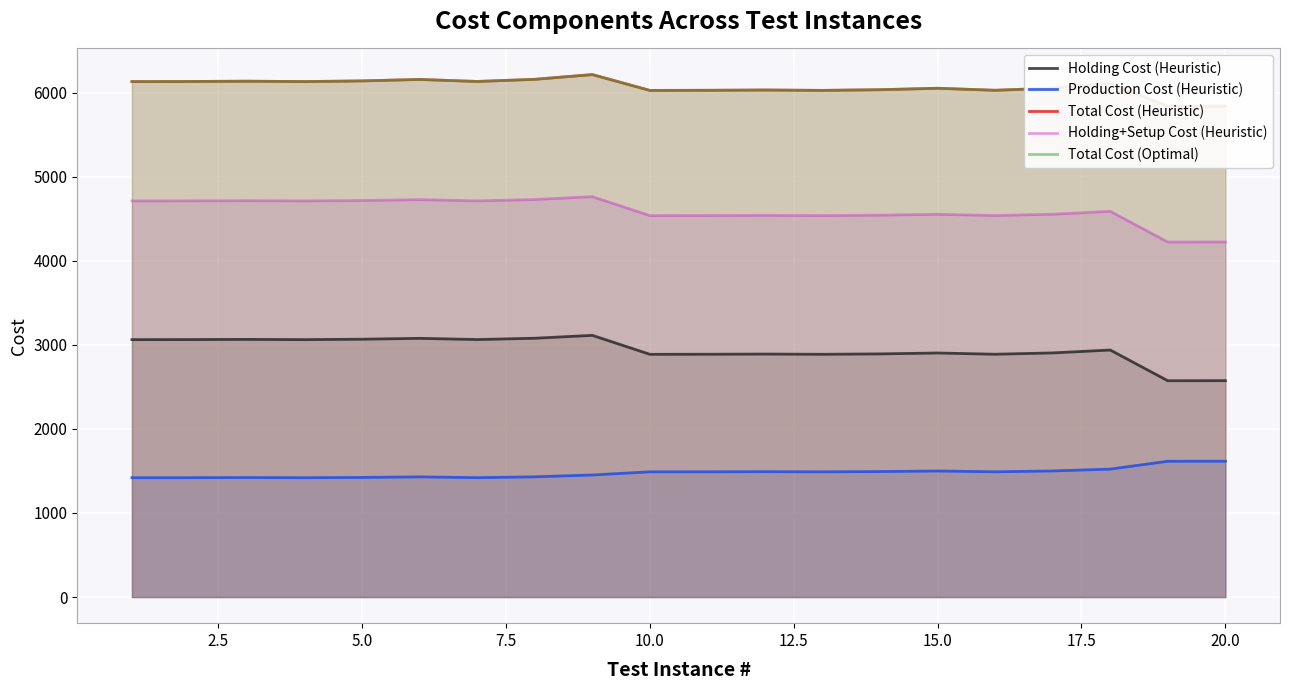

The value of Holding+Setup Cost (Heuristic) at 15.0 is 4552.9. True or false?

True